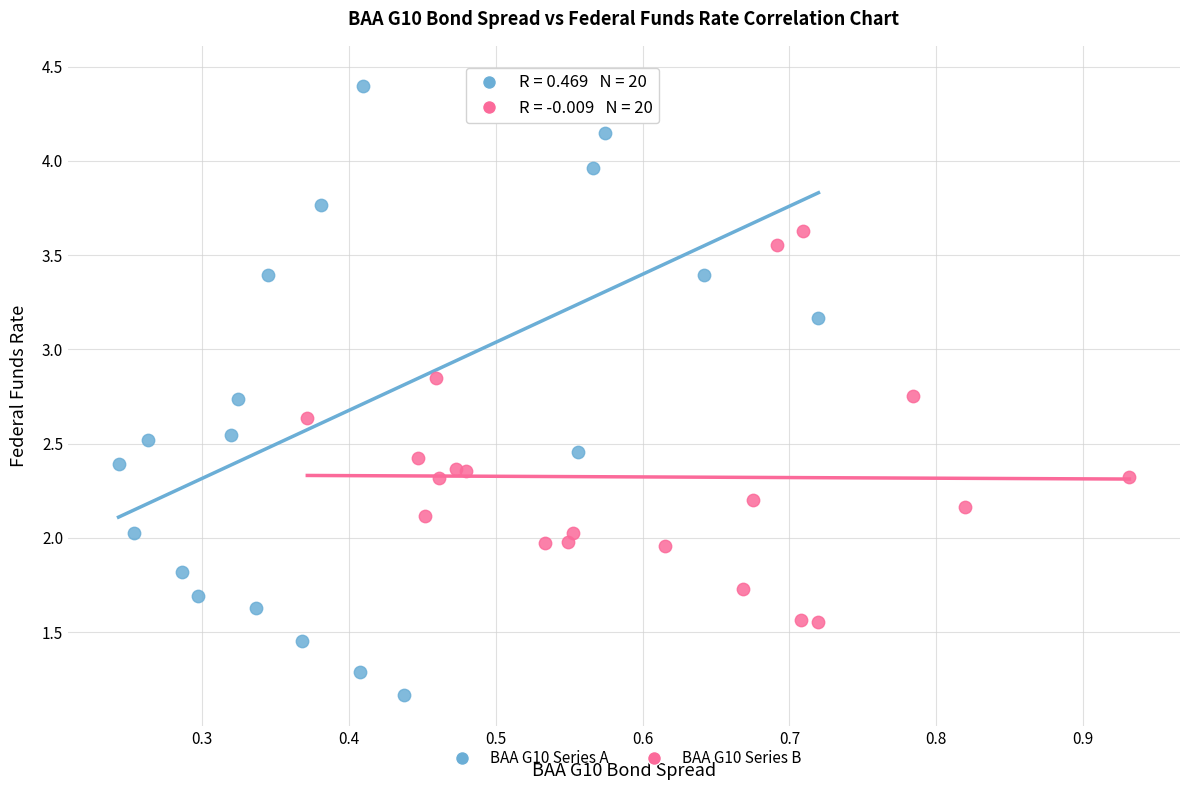

Which series contains the lowest Y value?

BAA G10 Series A